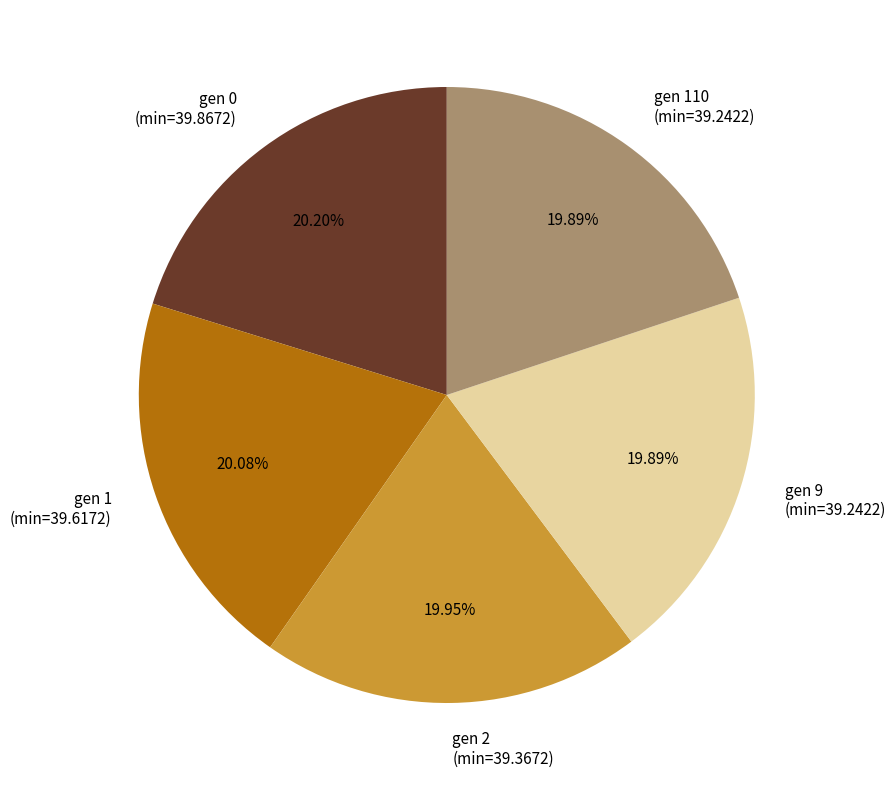

Approximately how many times larger is the value at gen 0 (min=39.8672) compared to gen 9 (min=39.2422)?

1.0